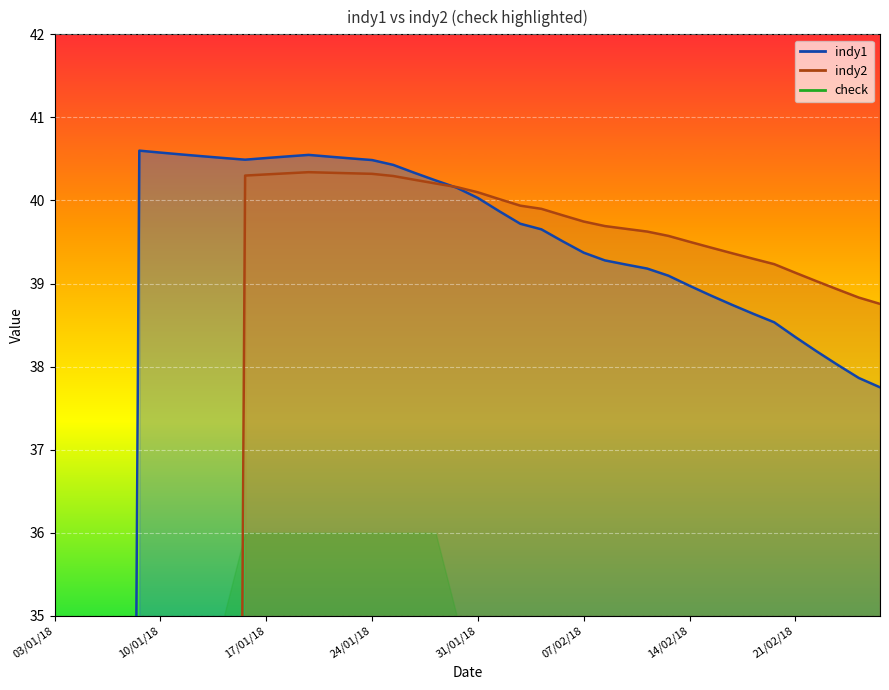

Which series has the widest spread of values?

indy1